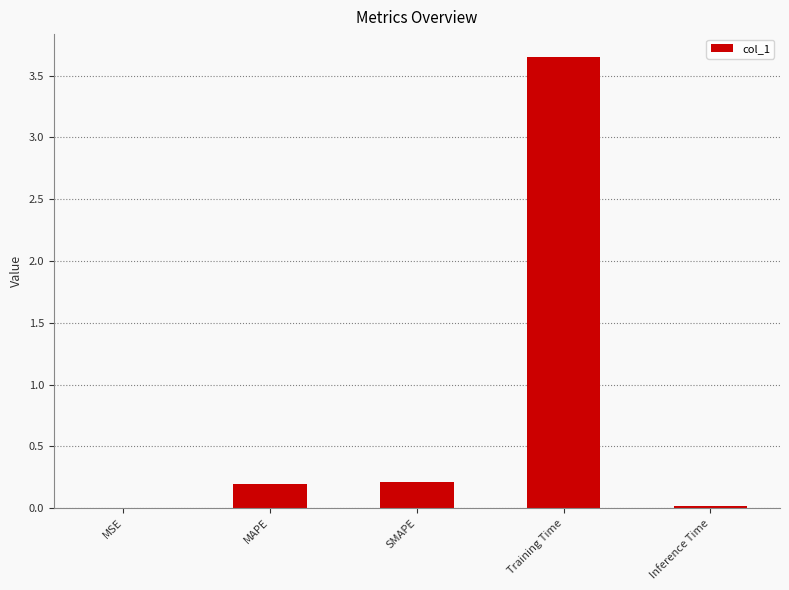

The value at SMAPE is 0.0. True or false?

False